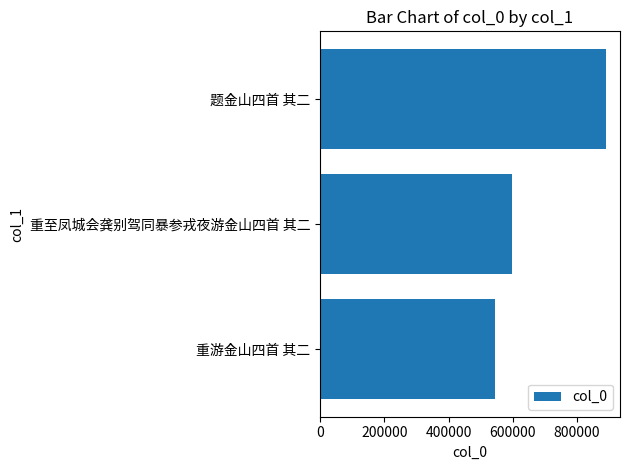

What is the change in value from 重游金山四首 其二 to 题金山四首 其二?

+344149